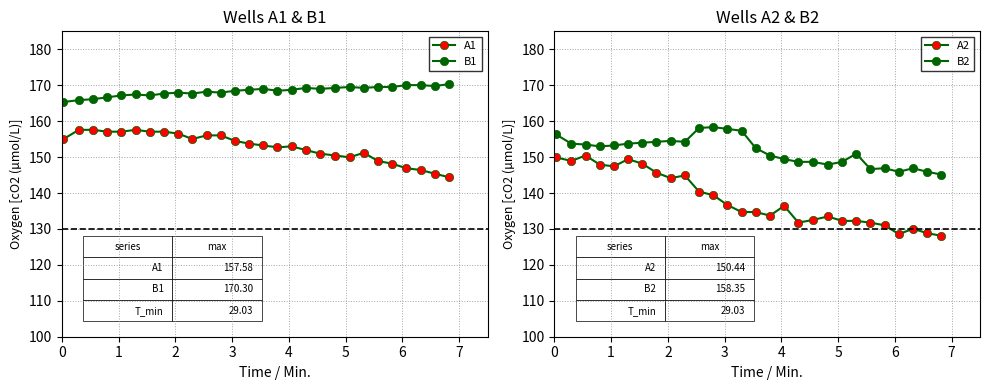

At which label is B1 closest to 167?

4